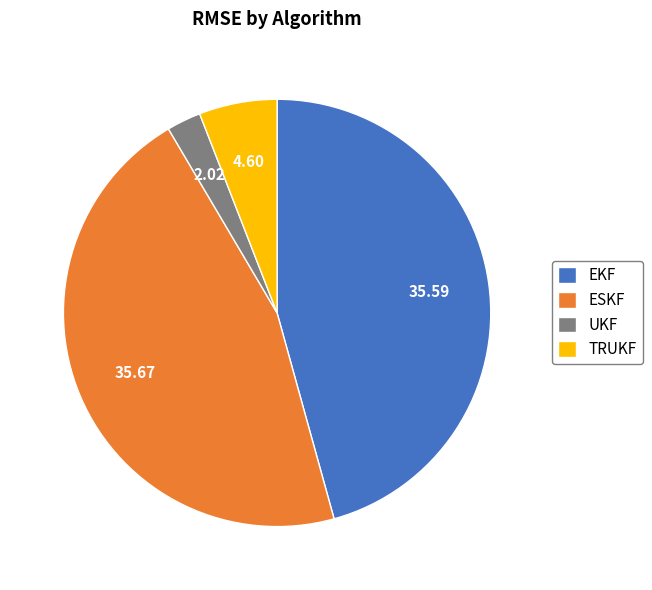

Which category has the smallest portion of the pie?

UKF